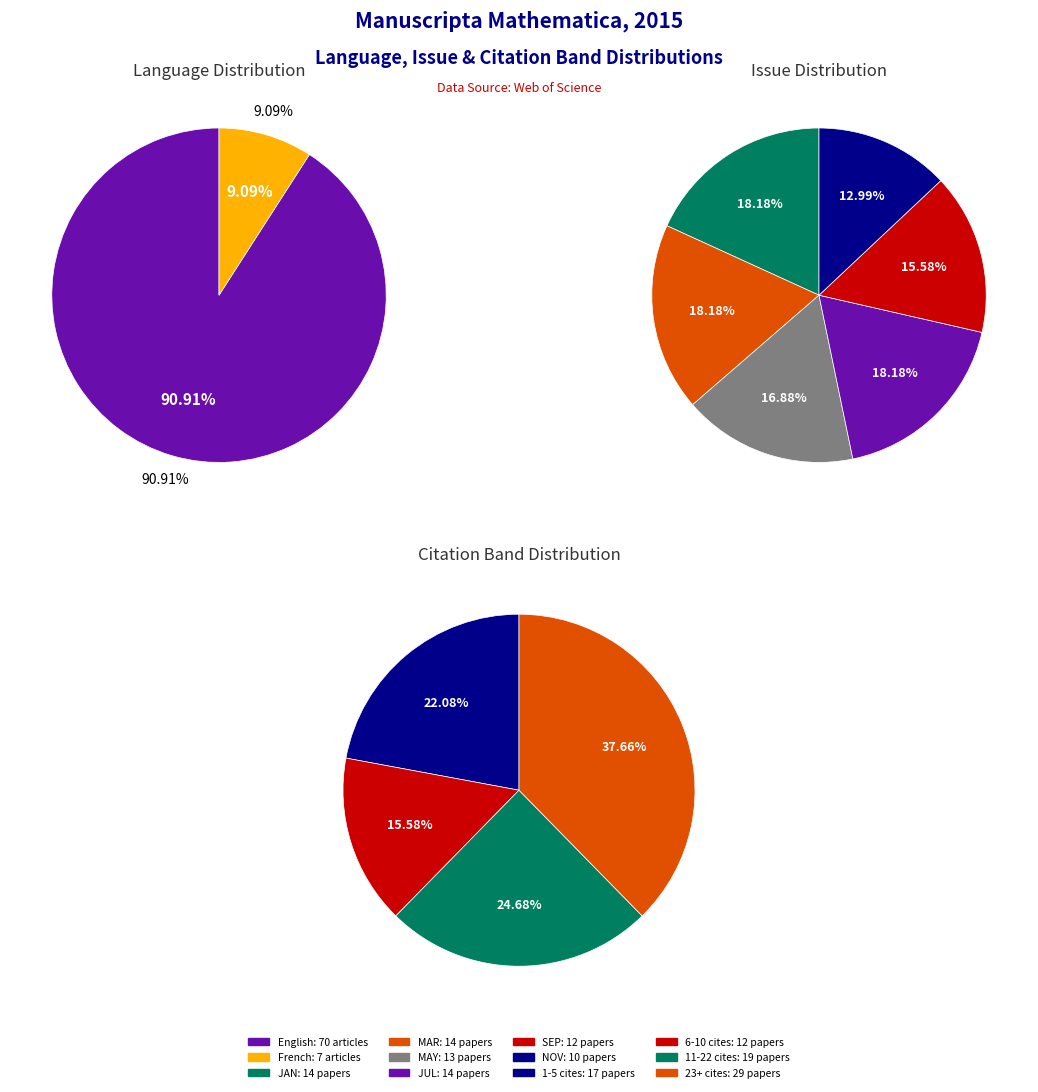

Is it true that English_7 is 25% of the pie?

False